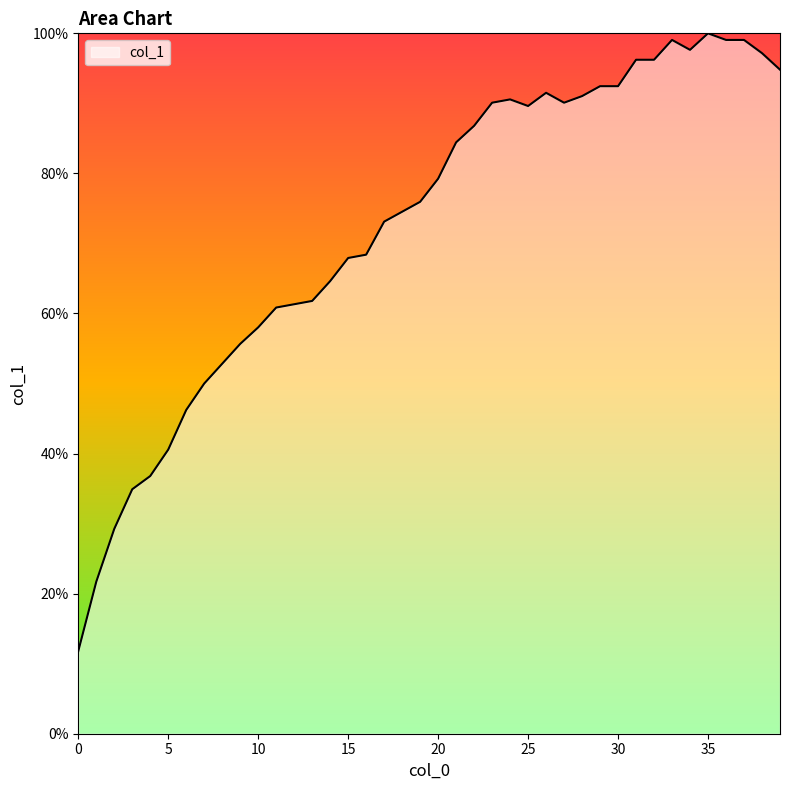

How many lines are shown in the chart?

1